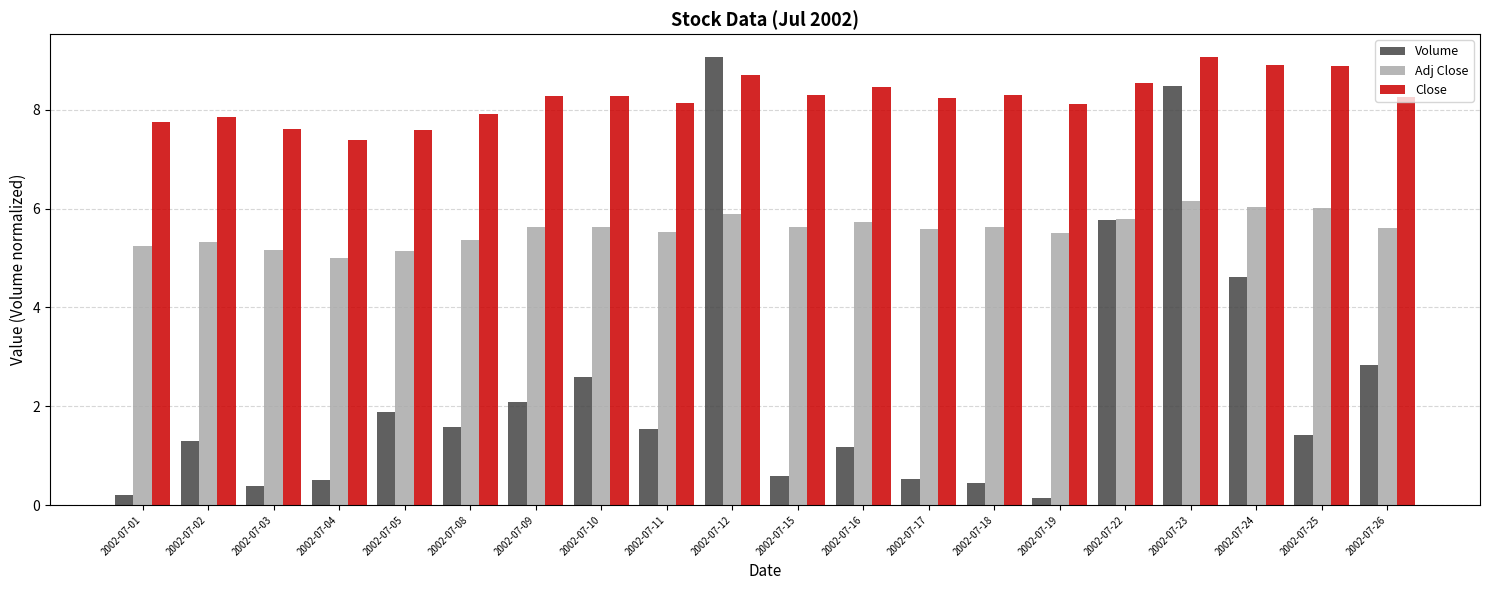

What is the minimum value shown in the chart?

0.2